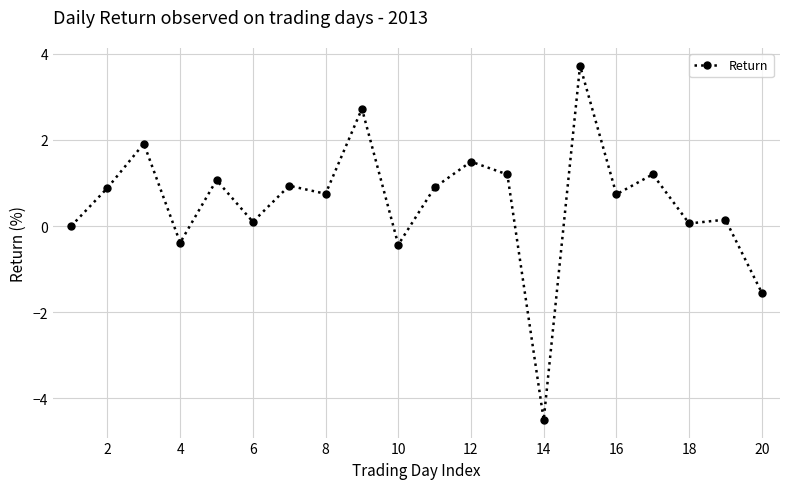

True or false: there are more than 0 points higher than both neighbors.

True